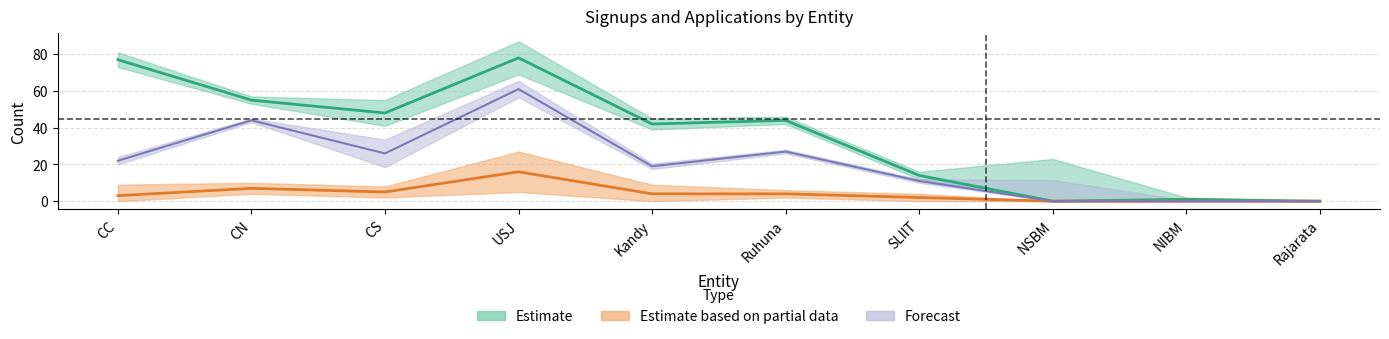

Reading right to left, transcribe all the data shown in this chart.

APL: 0	1	0	14	44	42	78	48	55	77
iGV: 0	0	0	11	27	19	61	26	44	22
ACC: 0	0	0	2	4	4	16	5	7	3